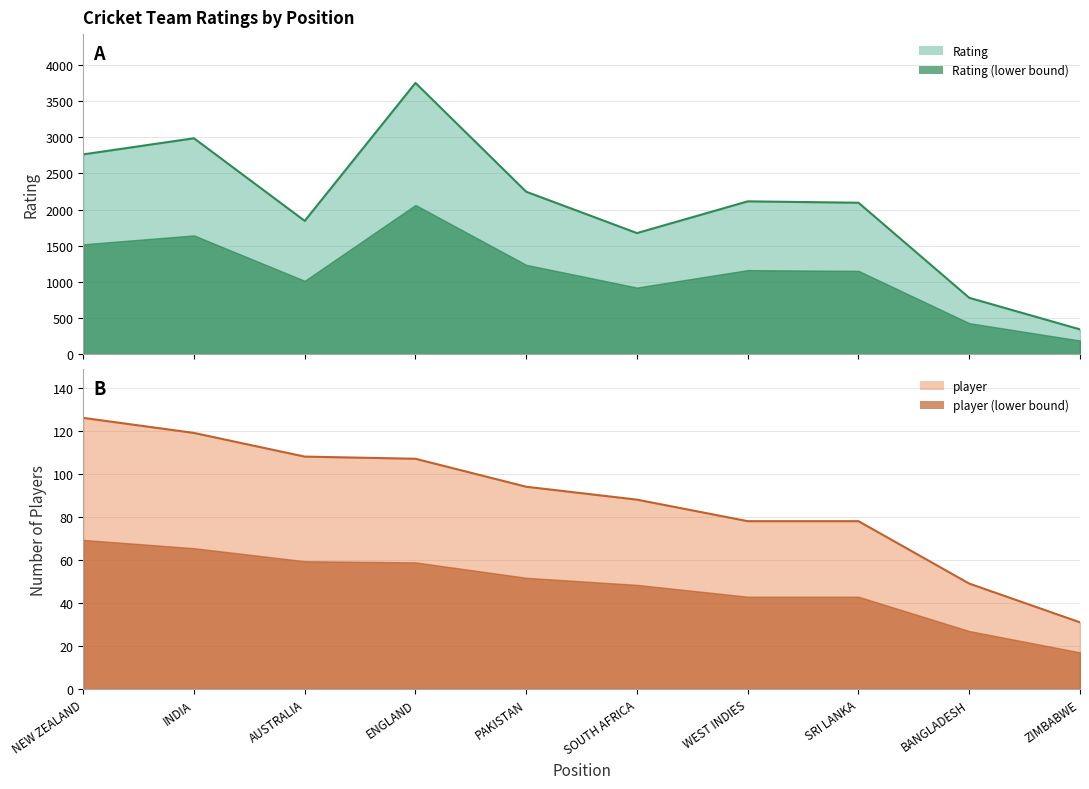

At which category does Rating reach its first local peak?

INDIA